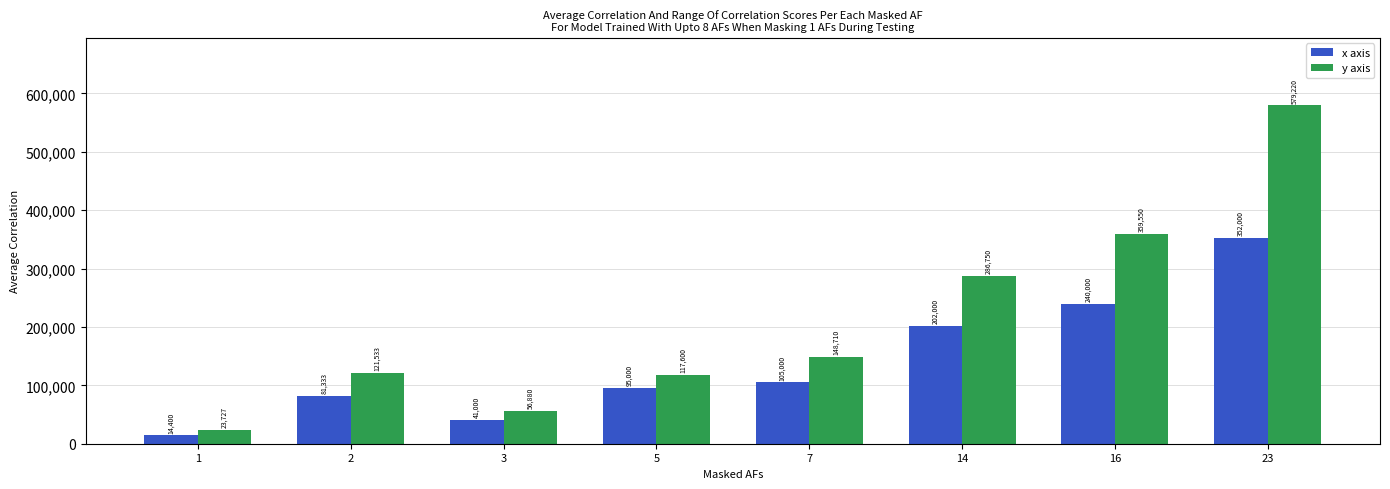

Reading right to left, extract all data points from this chart.

x axis: 352000	240000	202000	105000	95000	41000	81333	14400
y axis: 579220	359550	286750	148710	117600	56880	121533	23727